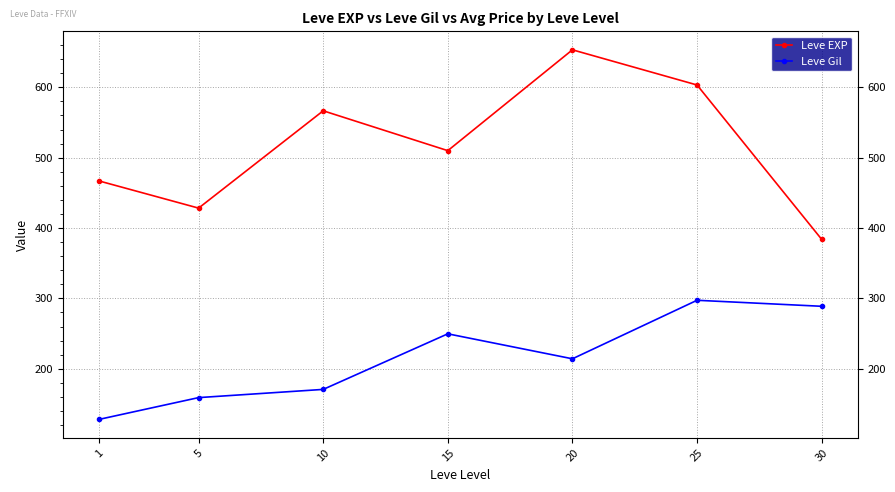

Count the number of data series in this chart.

2